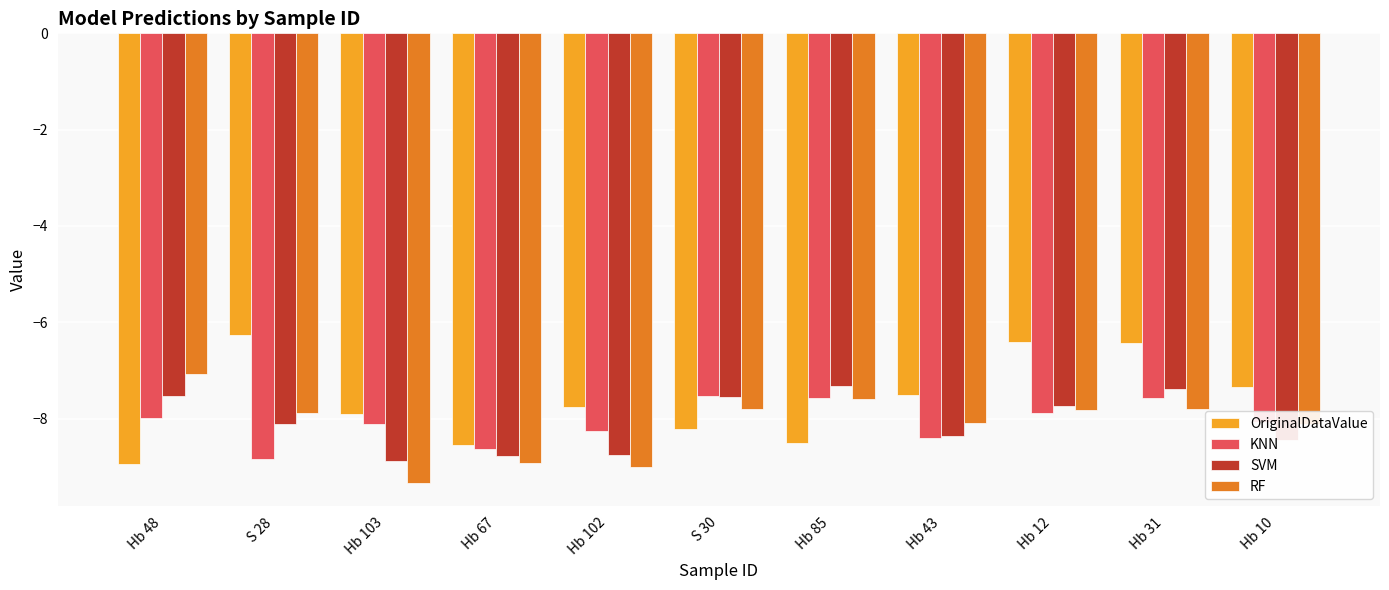

What is the sum of all RF values?

-89.5